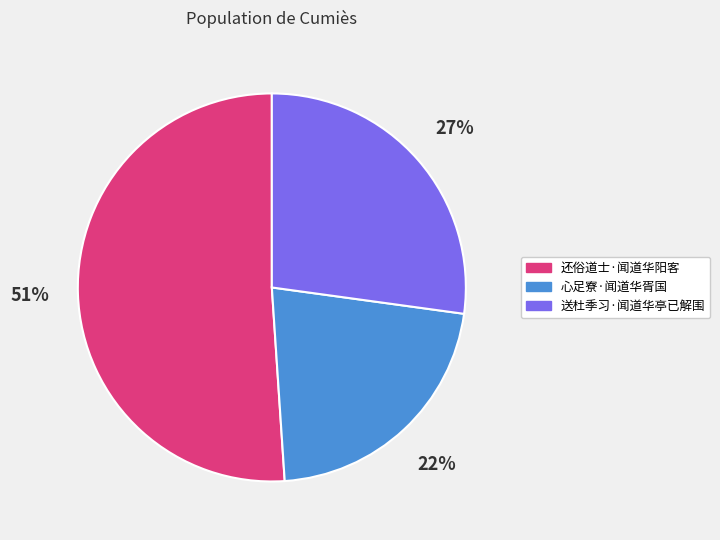

The 心足寮·闻道华胥国 slice represents 22% of the pie. True or false?

True